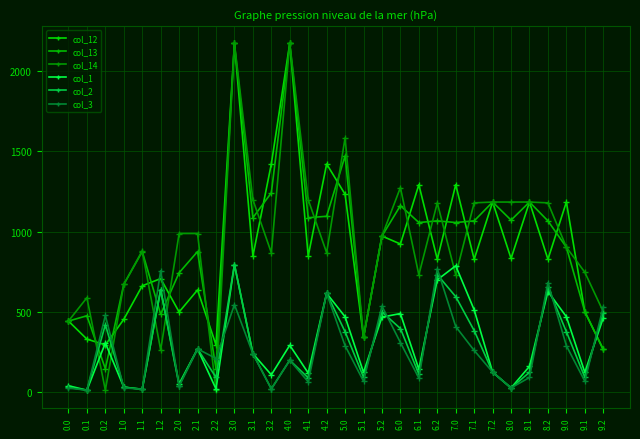

Where is the first local minimum for col_2?

0.1